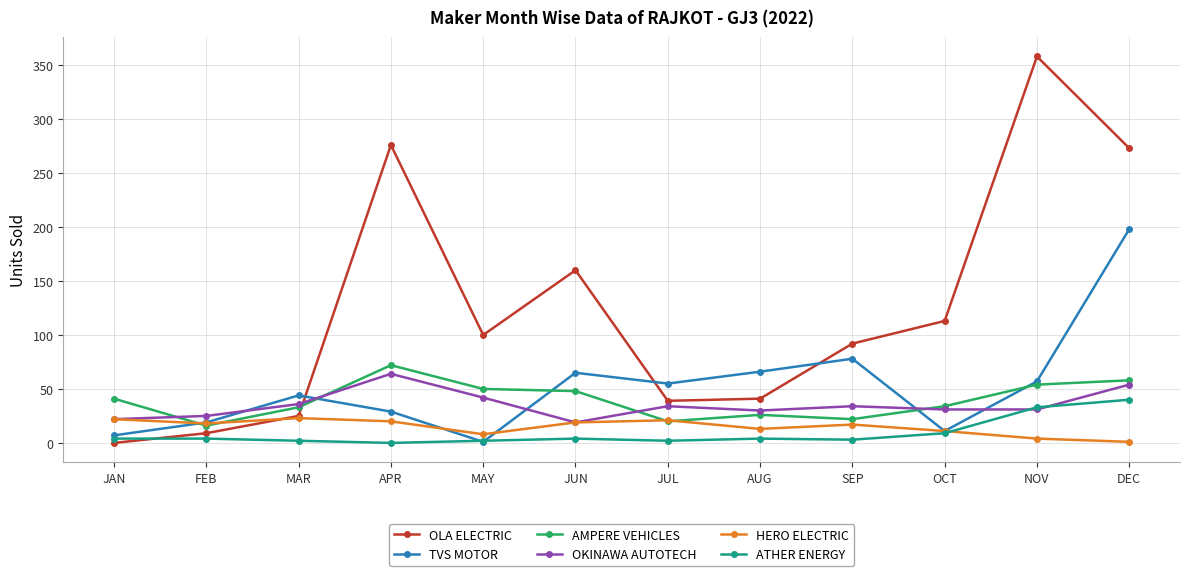

What is the sum of the TVS MOTOR values at JAN and MAR?

51